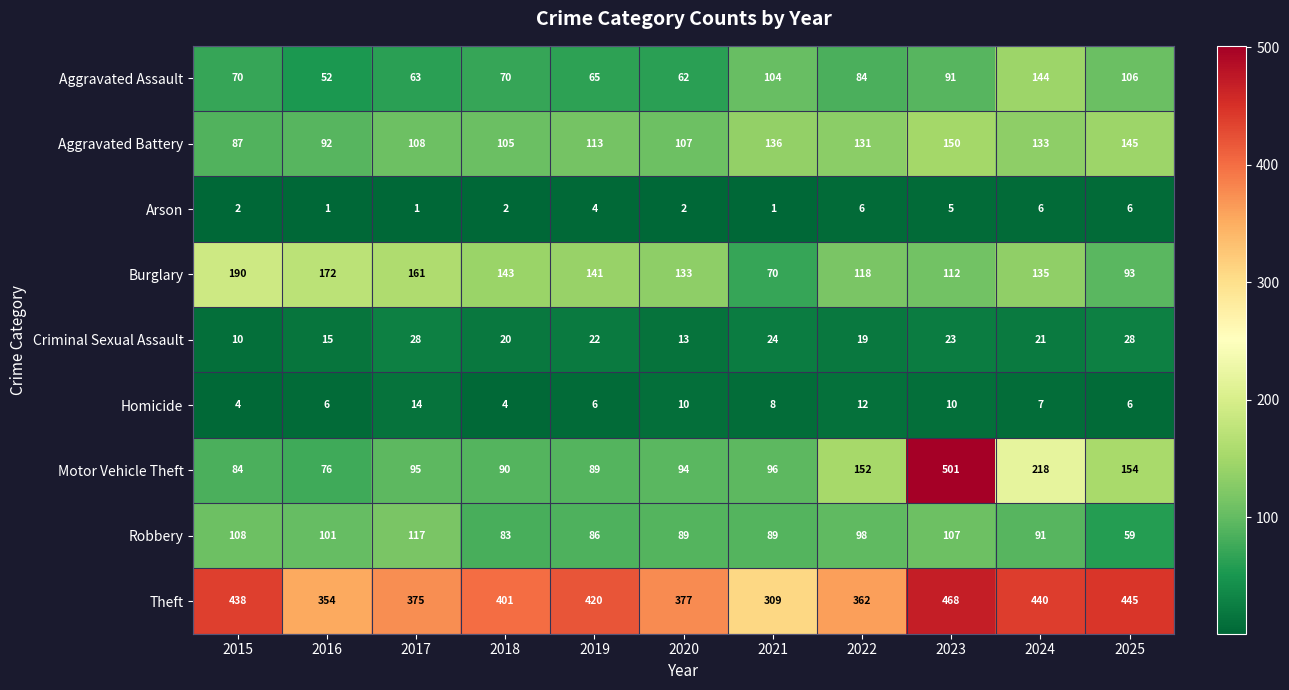

What is the spread (max minus min) of values at 2025?

439